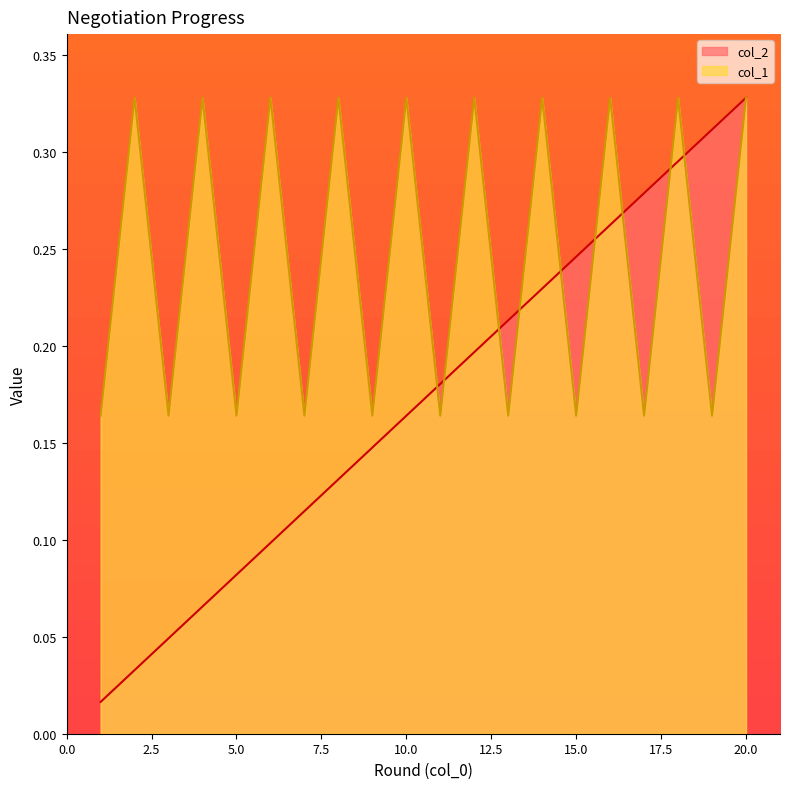

The col_1 series shows 0.3 at 12. True or false?

True